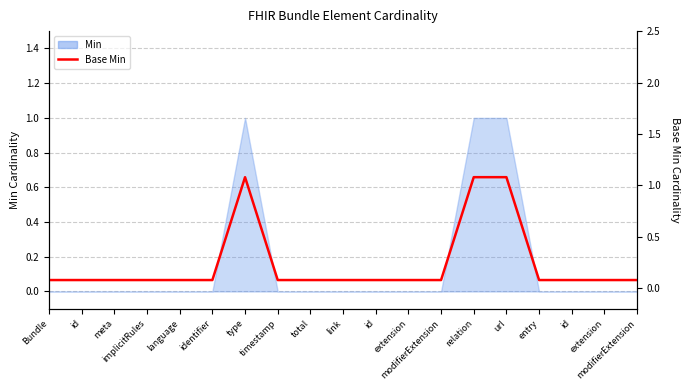

Where is the first local maximum?

type